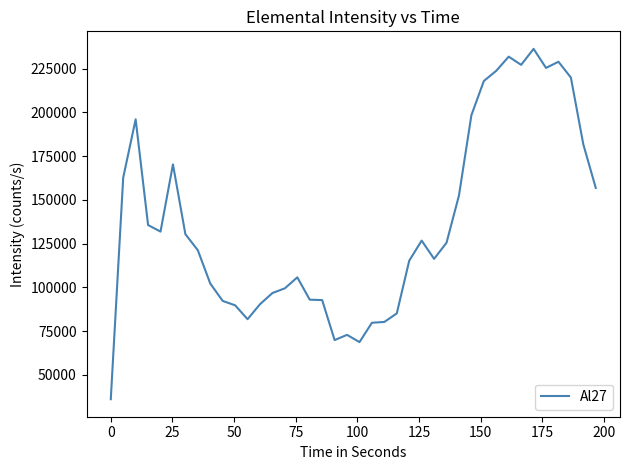

What is the smallest value displayed?

36088.7